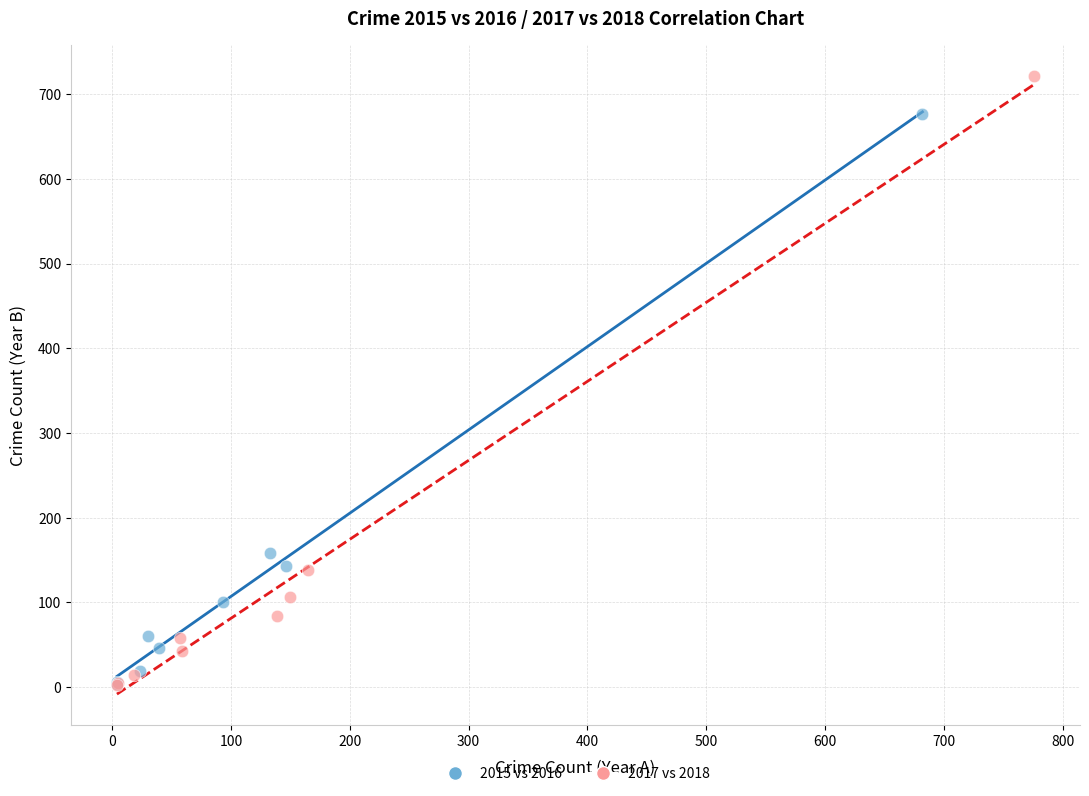

Which series contains the highest Y value?

2017 vs 2018